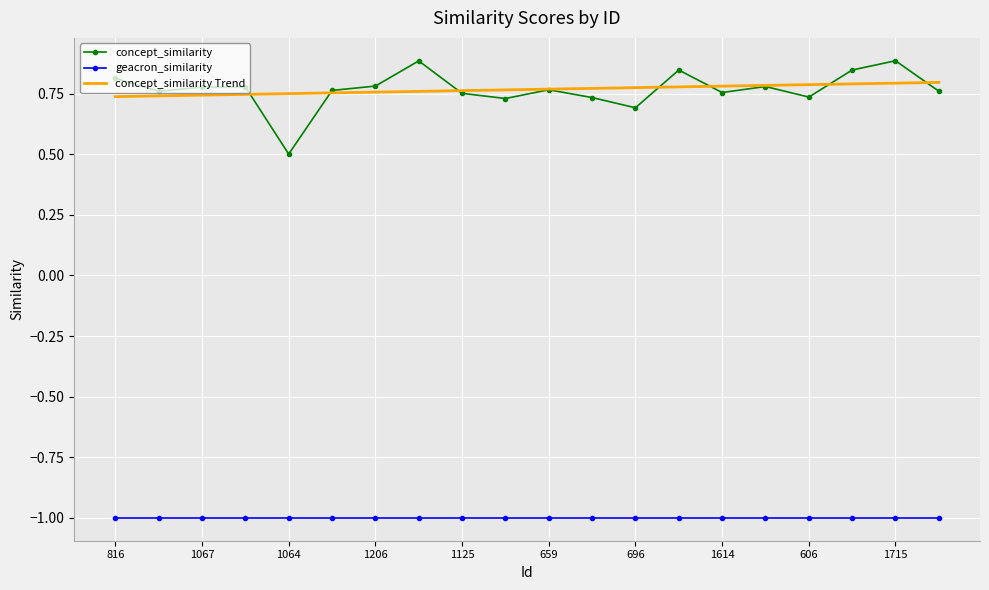

At how many categories does at least one series exceed 0?

20